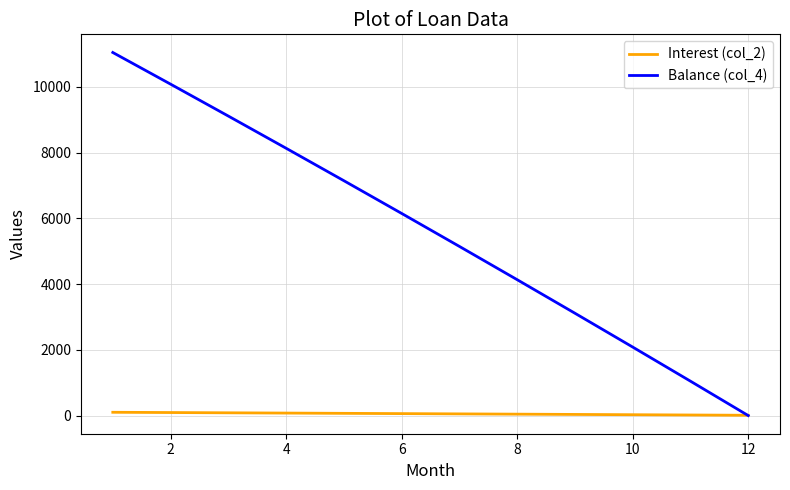

Which series has the largest total across all categories?

Balance (col_4)